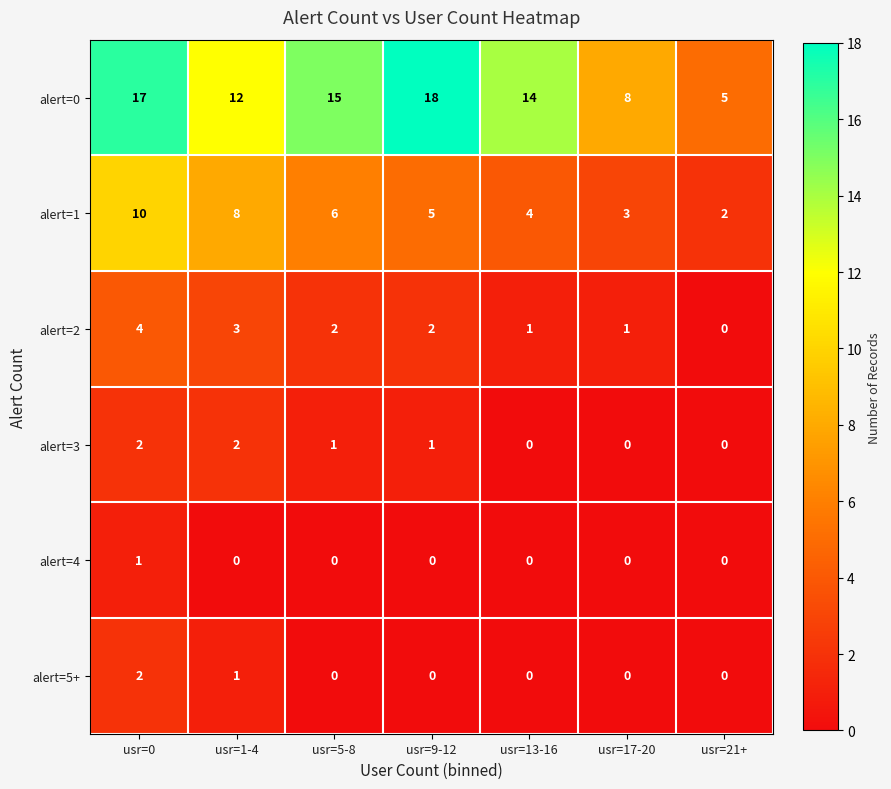

What is the difference between the highest and lowest values at usr=9-12?

18